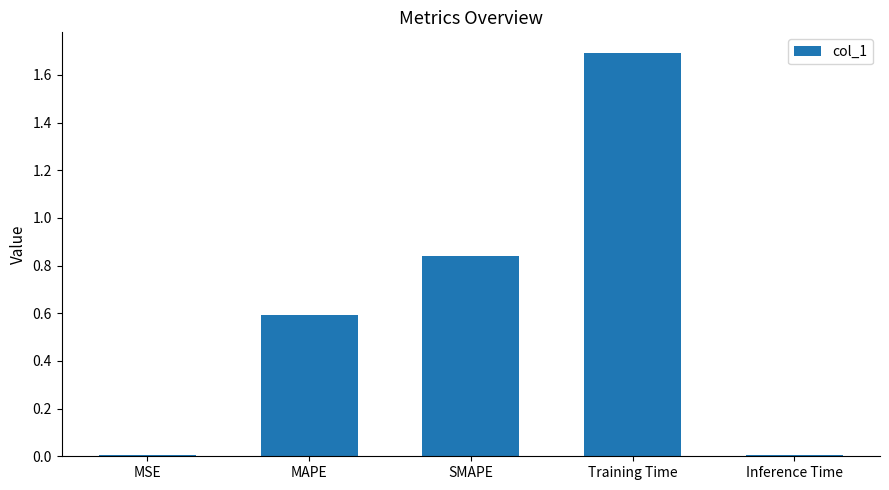

What is the change in value from MSE to Training Time?

+1.7